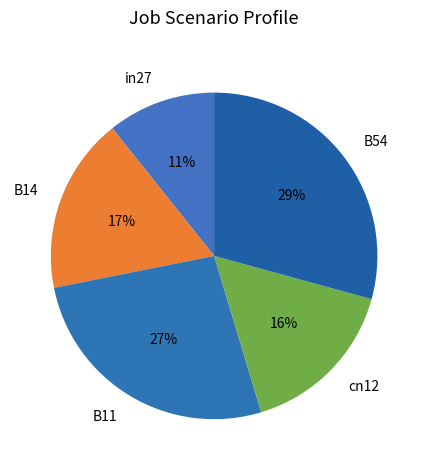

To the nearest percent, what portion does B14 represent?

17%